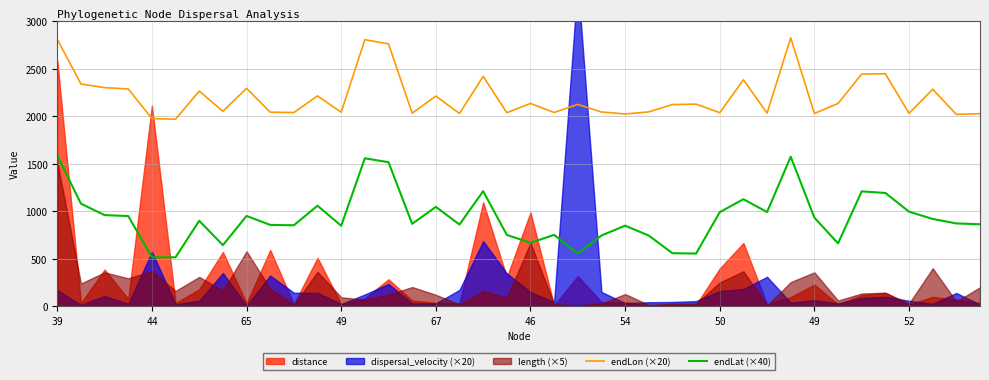

How many values in the endLat (×40) series are below 899?

20